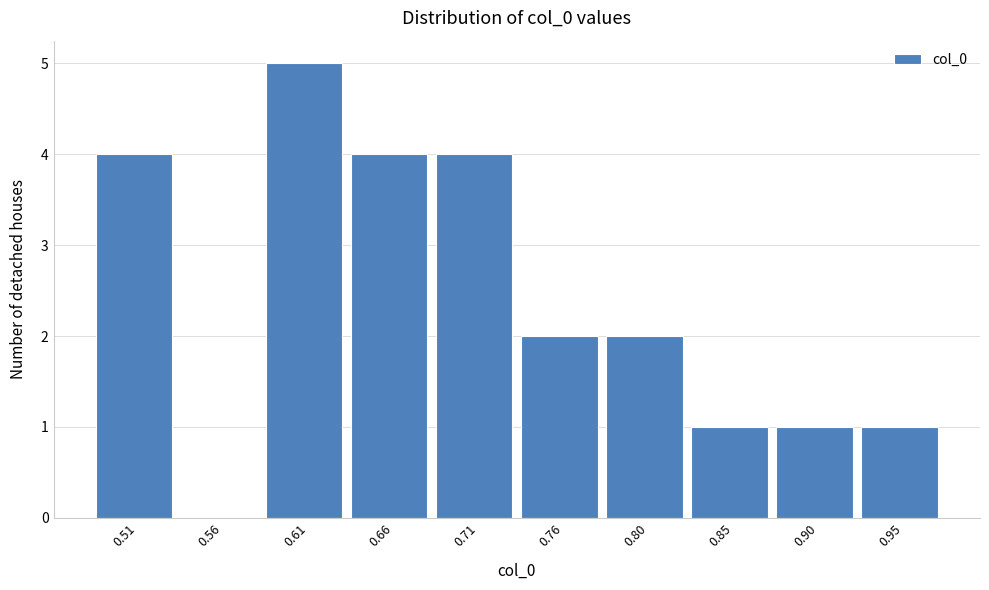

Reading left to right, what are all the values shown in this chart?

0.51=4	0.56=0	0.61=5	0.66=4	0.71=4	0.76=2	0.80=2	0.85=1	0.90=1	0.95=1